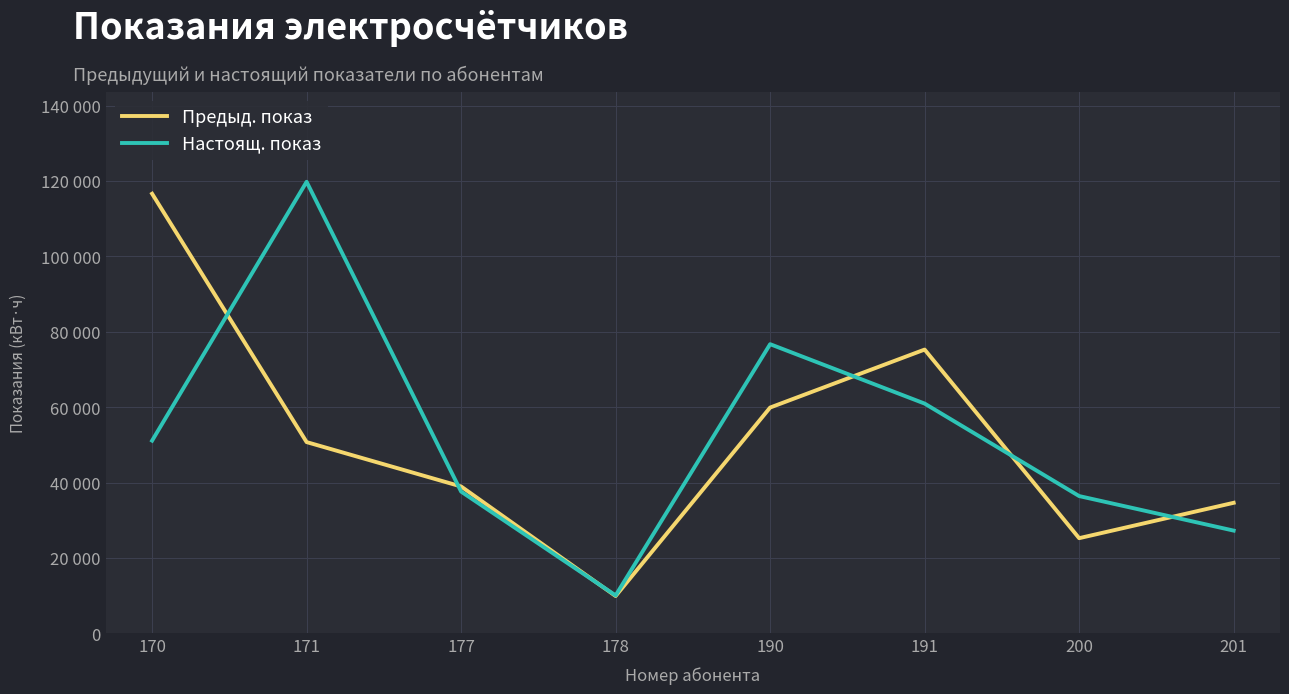

Which series ends up on top after the final intersection of Предыд. показ and Настоящ. показ?

Предыд. показ